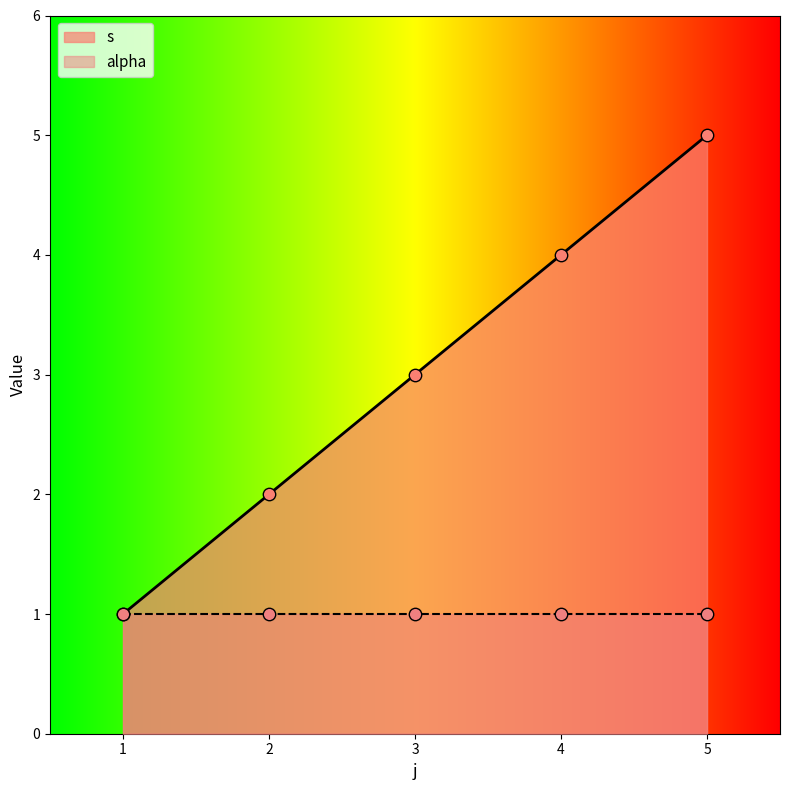

What is the change in value from 3 to 5?

+2